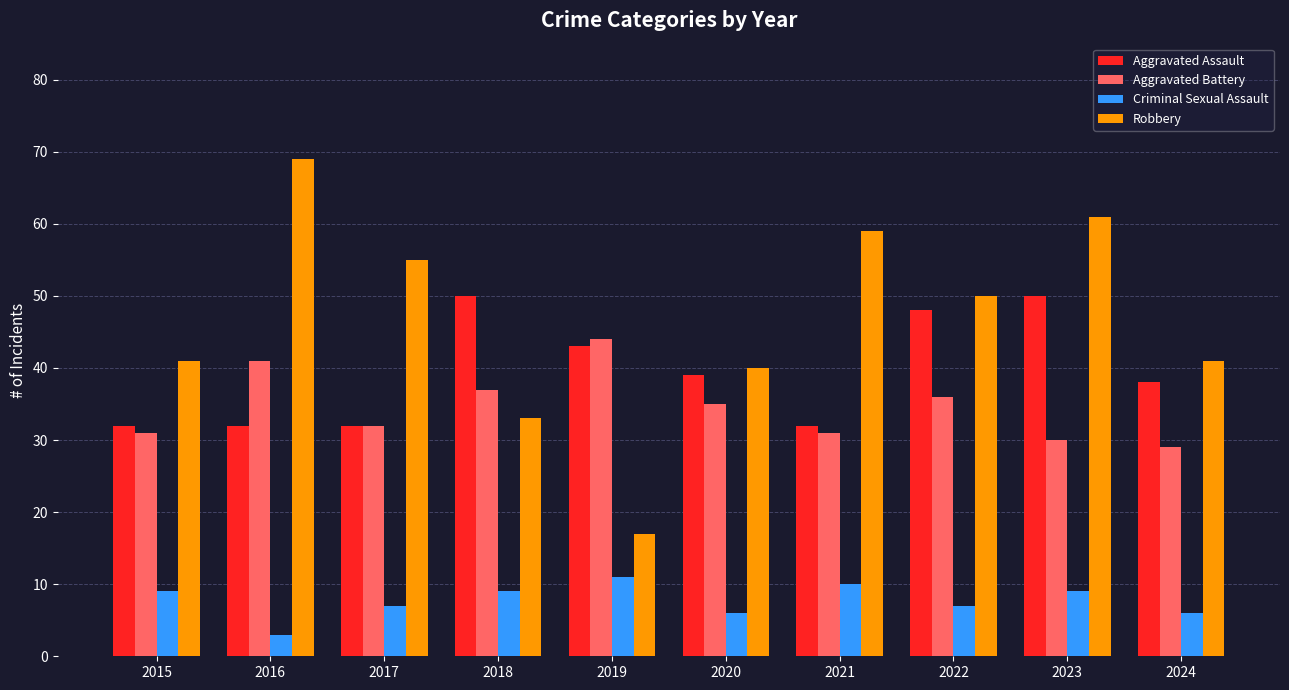

The value of Criminal Sexual Assault at 2022 is 10. True or false?

False